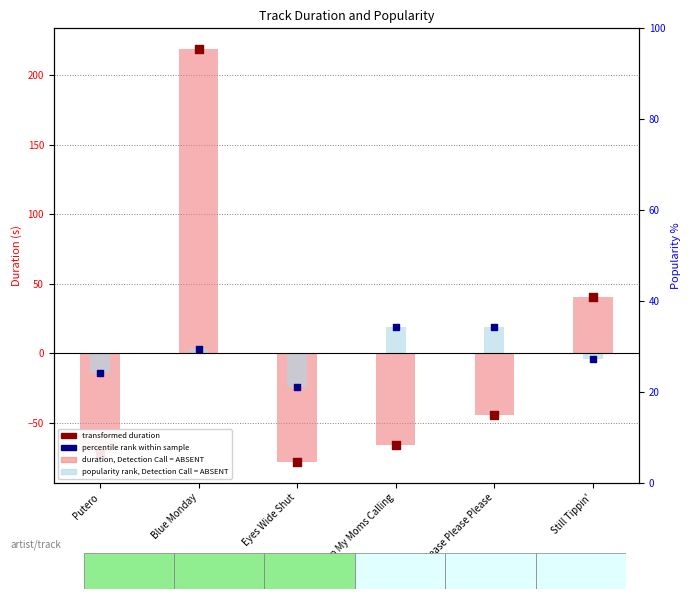

What is the total value across all series at Blue Monday?

443.8